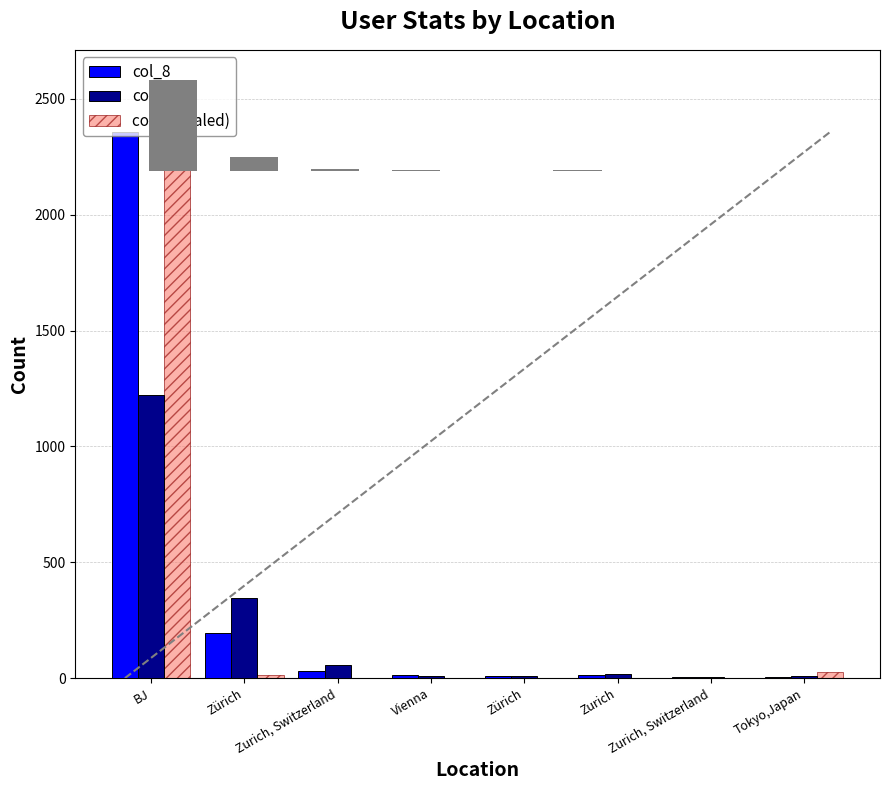

What is the label of the 7th bar from the left?

Zurich, Switzerland